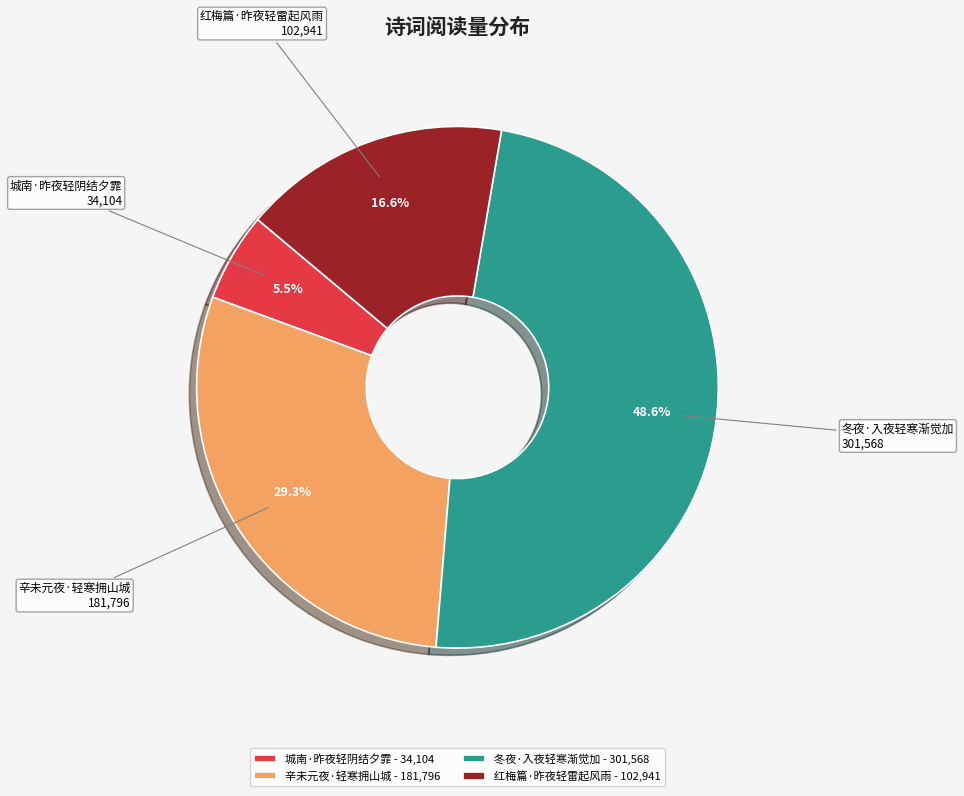

Which slice is the smallest?

城南·昨夜轻阴结夕霏